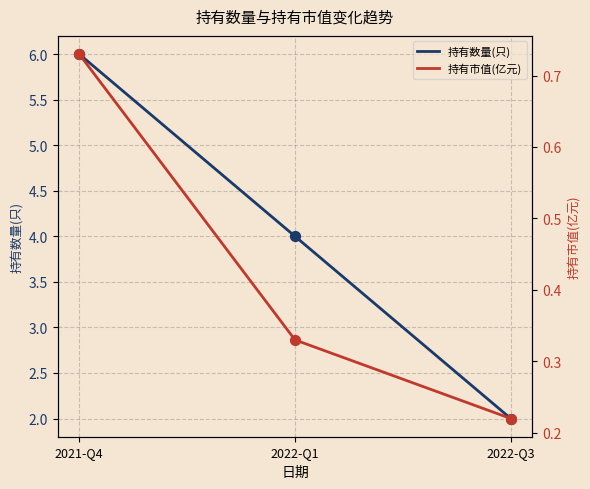

Is the value of 持有数量(只) at 2022-Q3 greater than the value of 持有市值(亿元) at 2021-Q4?

Yes